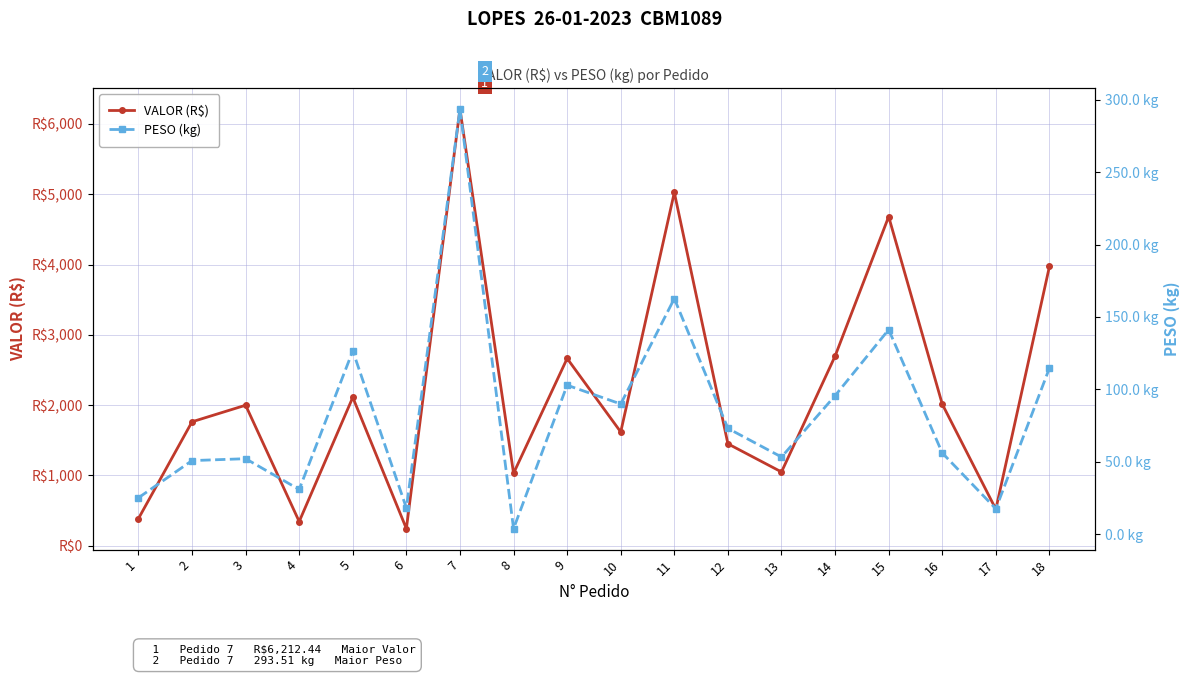

At which category does PESO (kg) reach its first local peak?

3